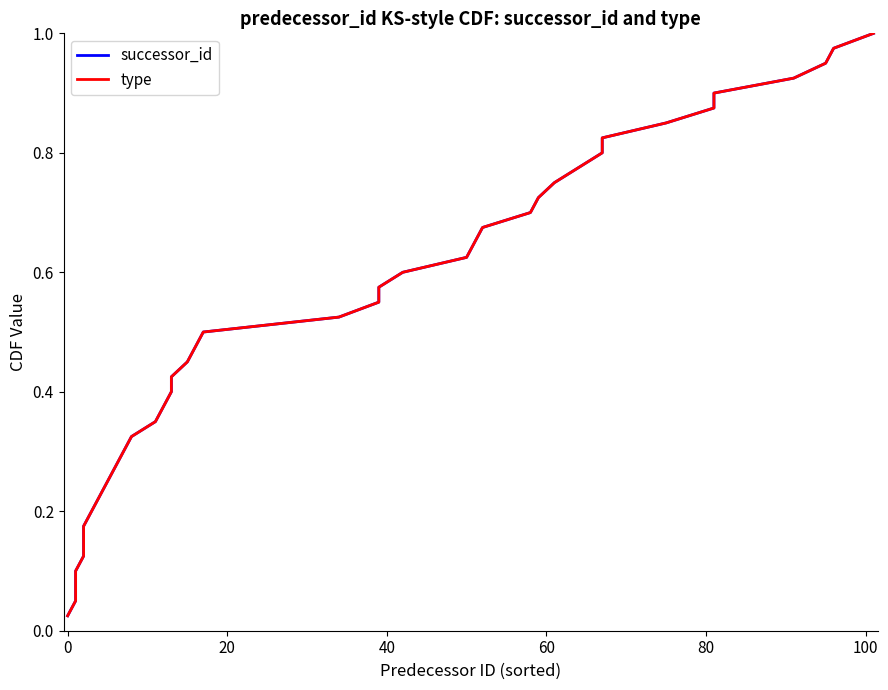

Reading left to right, extract all data points from this chart.

successor_id: 0.0	0.1	0.1	0.1	0.1	0.1	0.2	0.2	0.2	0.2	0.3	0.3	0.3	0.3	0.4	0.4	0.4	0.5	0.5	0.5	0.5	0.6	0.6	0.6	0.6	0.7	0.7	0.7	0.7	0.8	0.8	0.8	0.8	0.8	0.9	0.9	0.9	0.9	1.0	1.0
type: 0.0	0.1	0.1	0.1	0.1	0.1	0.2	0.2	0.2	0.2	0.3	0.3	0.3	0.3	0.4	0.4	0.4	0.5	0.5	0.5	0.5	0.6	0.6	0.6	0.6	0.7	0.7	0.7	0.7	0.8	0.8	0.8	0.8	0.8	0.9	0.9	0.9	0.9	1.0	1.0